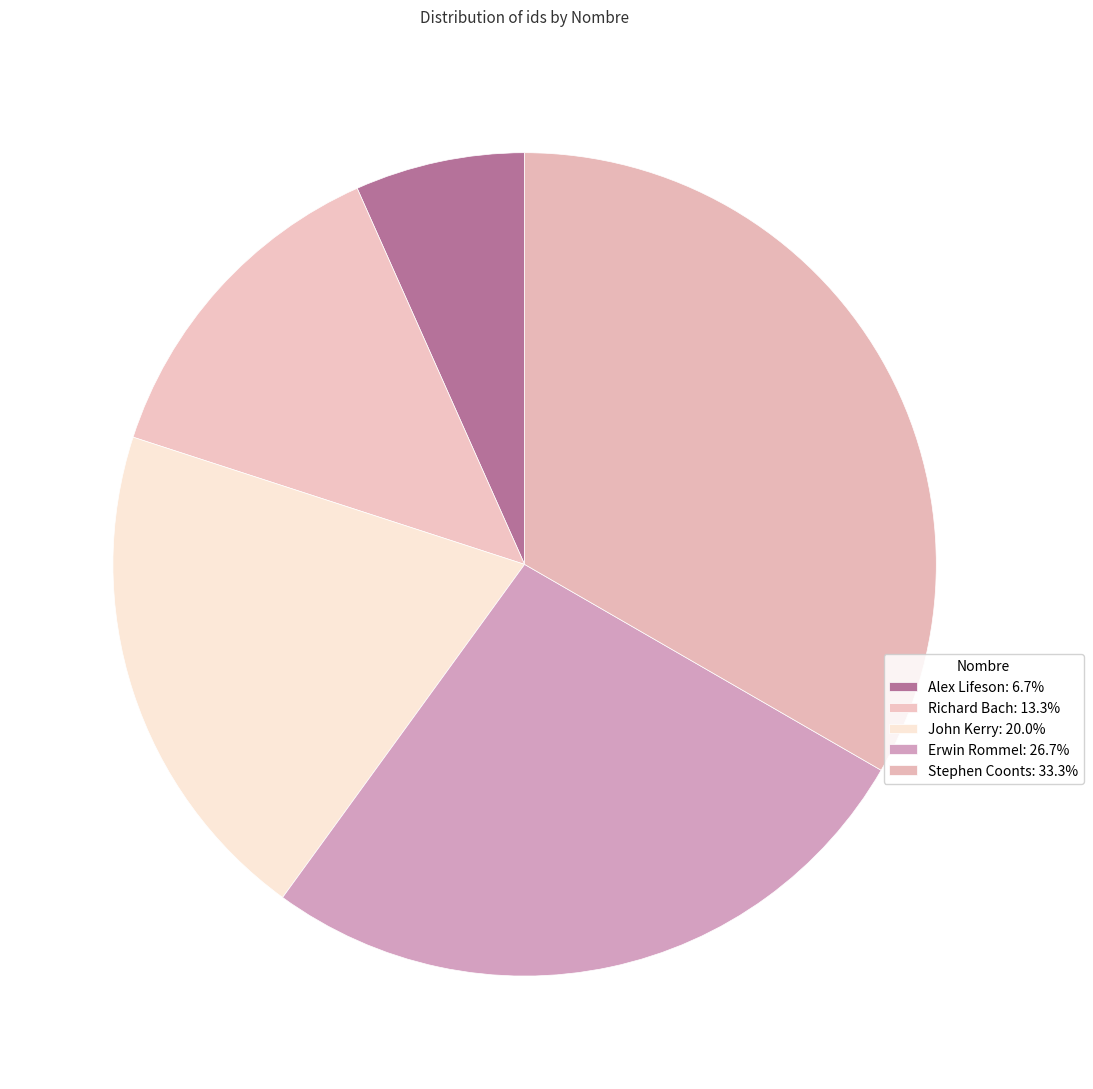

How many segments does this pie chart have?

5